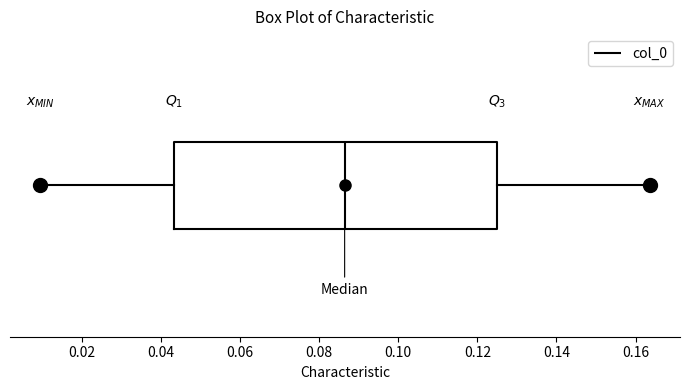

Transcribe this box plot: give where the median line is, the range the box spans, and where the two whiskers end, as read against the x-axis. The values are not printed on the chart, so give them approximately, as read against the axis.

median 0.086, box 0.044 to 0.124, whiskers 0.010 to 0.164